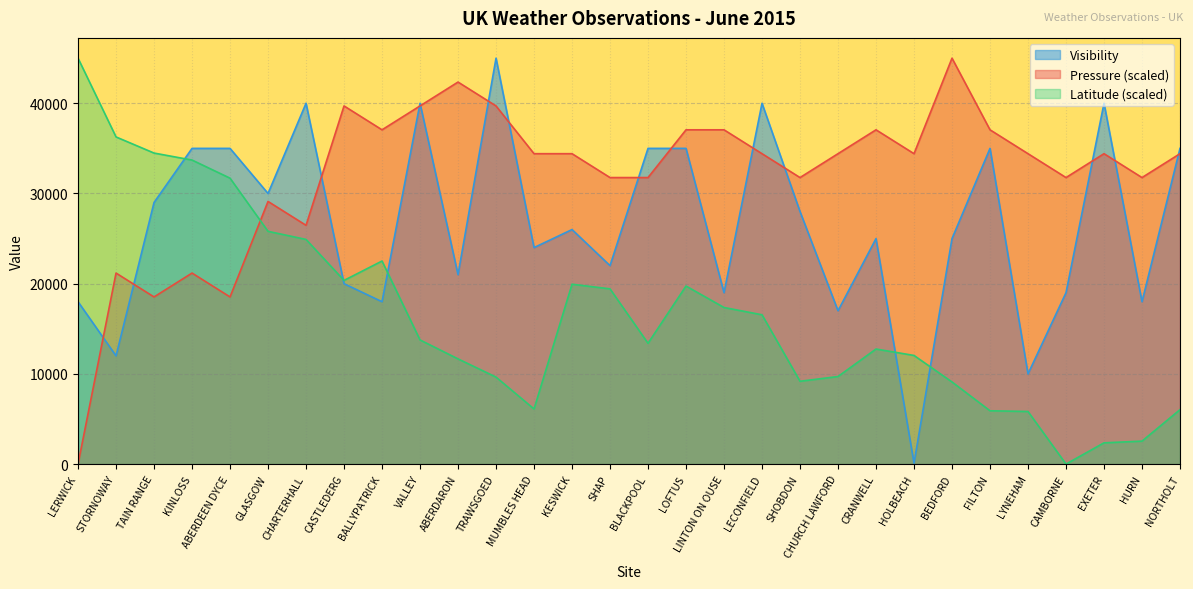

True or false: Latitude and Visibility cross at least once.

True